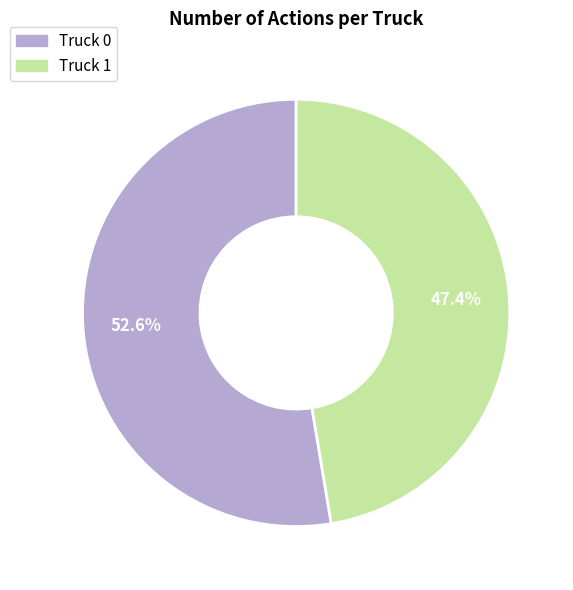

To the nearest percent, what is the combined percentage of Truck 0 and Truck 1?

100%